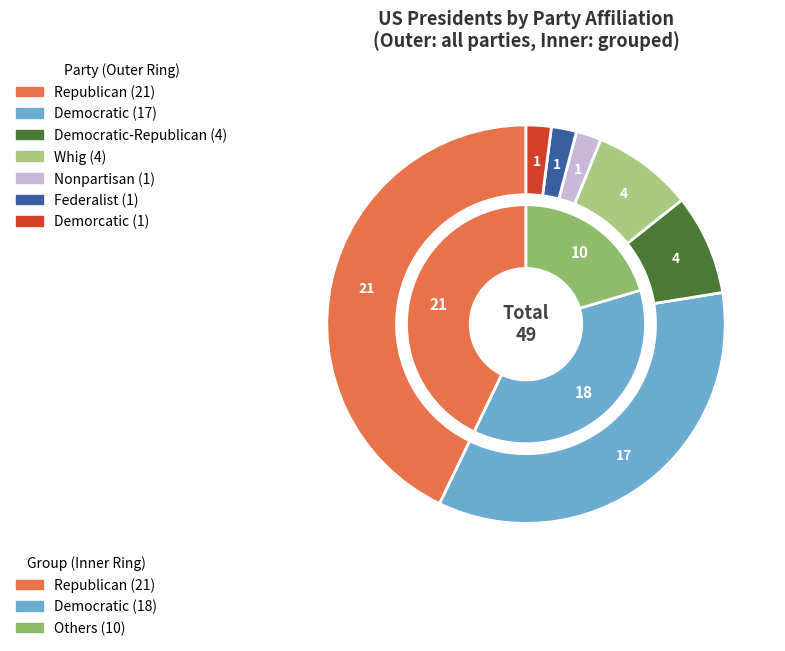

True or false: Republican accounts for 43% of the total.

True